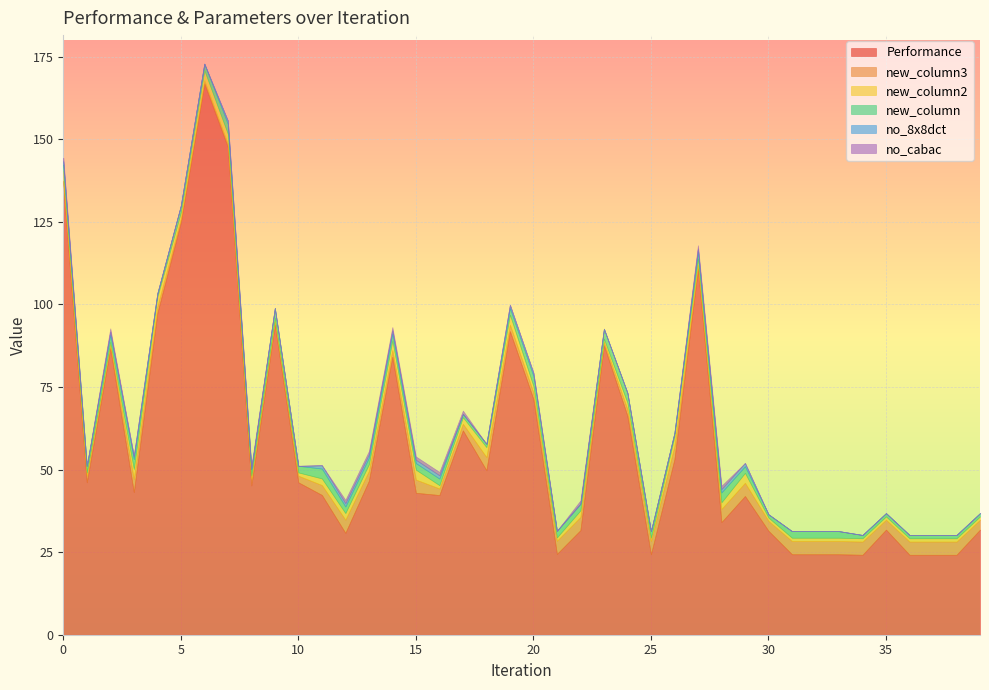

True or false: Performance and new_column cross at least once.

False